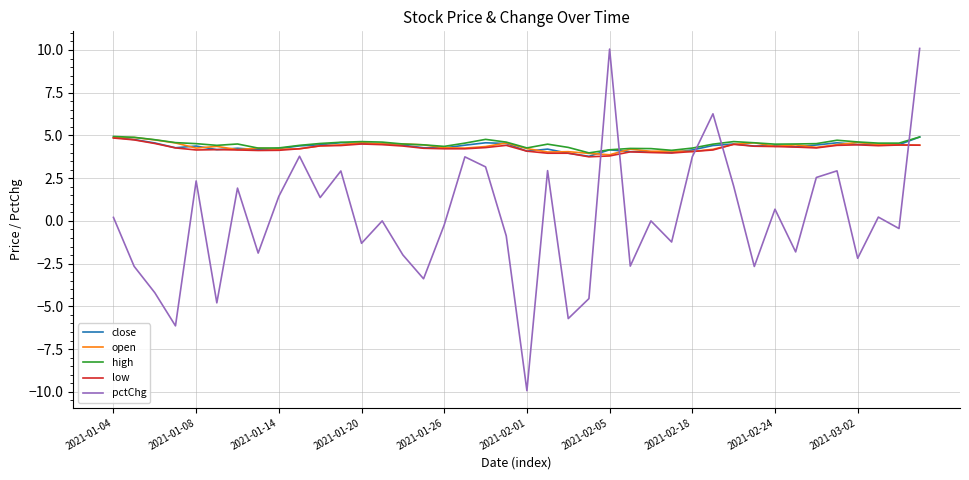

Count the number of data series in this chart.

5